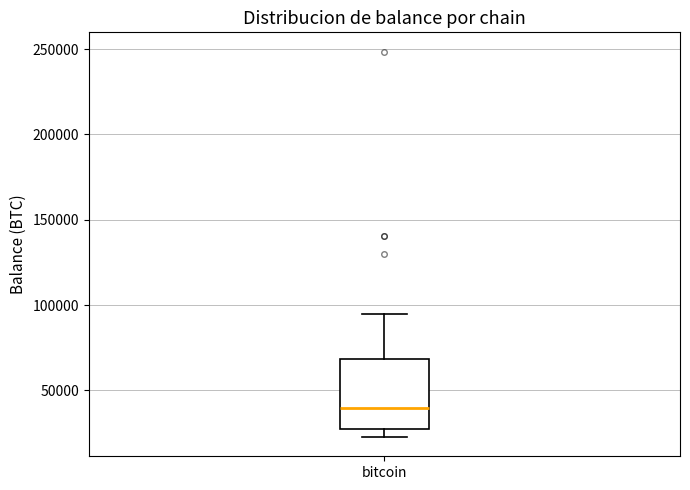

Transcribe this box plot: give where the median line is, the range the box spans, and where the two whiskers end, as read against the y-axis. The values are not printed on the chart, so give them approximately, as read against the axis.

median 40000, box 25000 to 70000, whiskers 25000 (just below the box's lower edge) to 95000